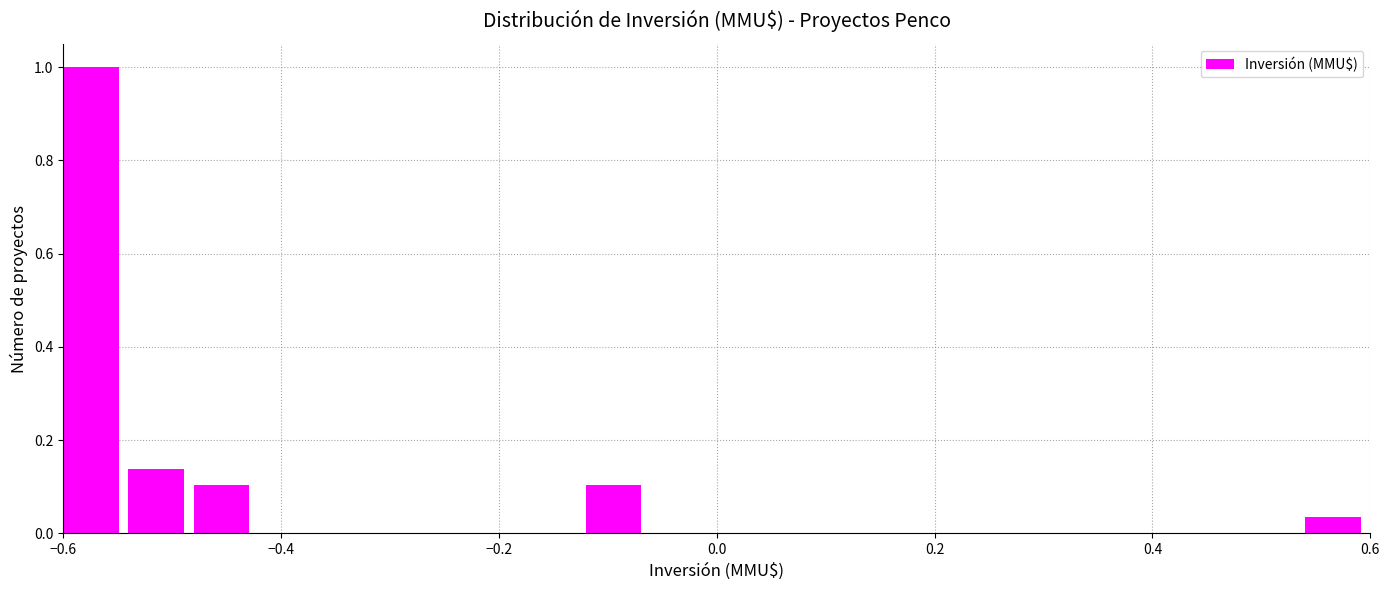

Around what value on the x-axis is the tallest bar? Give the approximate position of its centre, as read against the axis.

-0.58